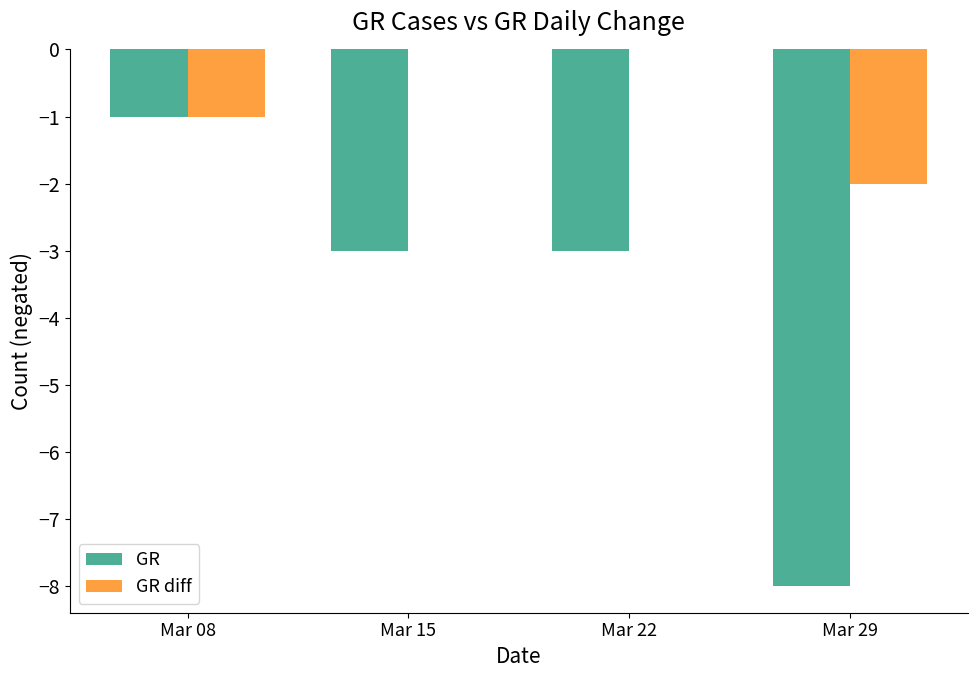

Which series has the largest total across all categories?

GR diff